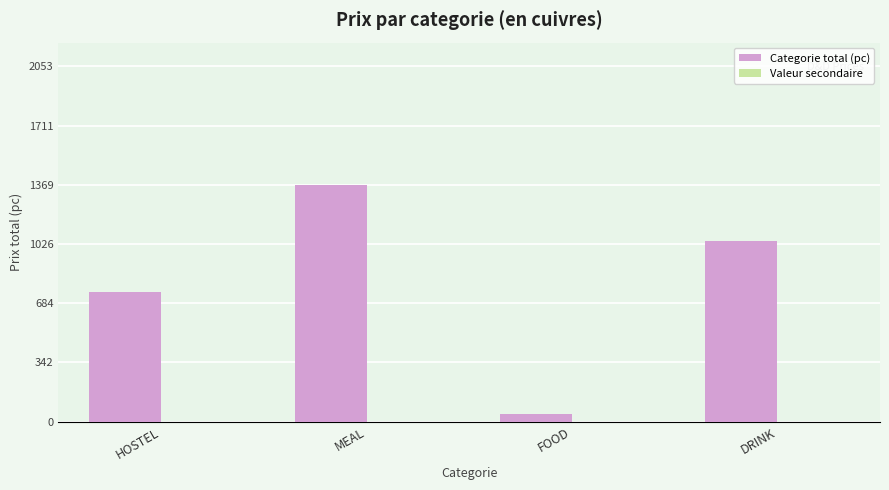

How many bars are there in total?

4